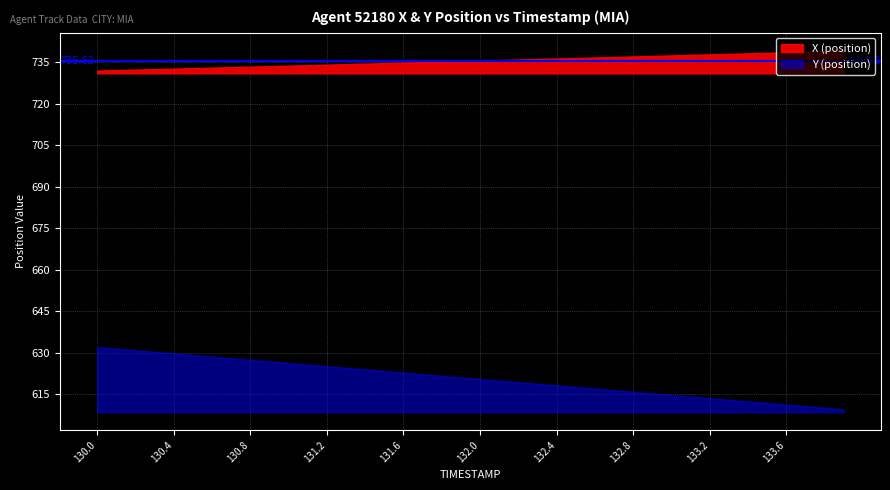

List the series in order of their overall mean, lowest first.

Y (position), X (position)